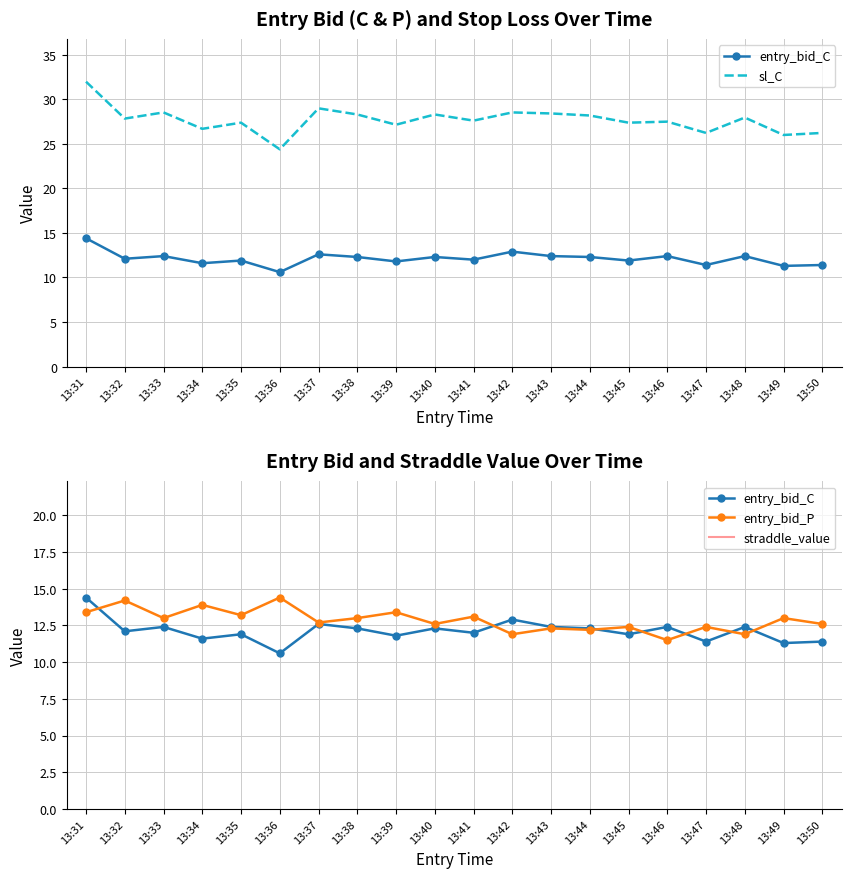

The value of sl_C at 13:49 is 26.0. True or false?

True